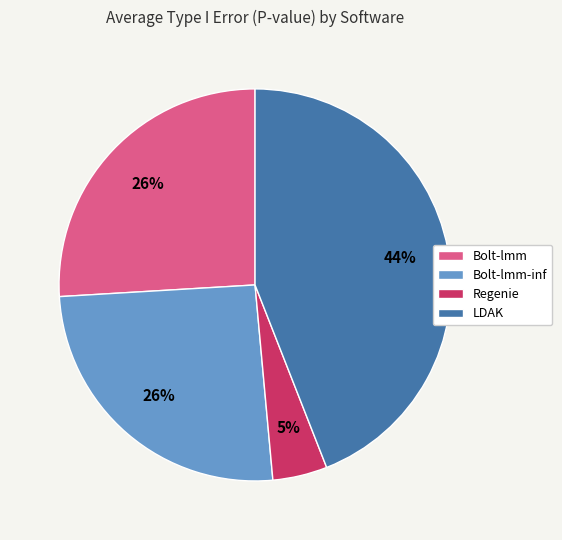

The LDAK slice represents 55% of the pie. True or false?

False